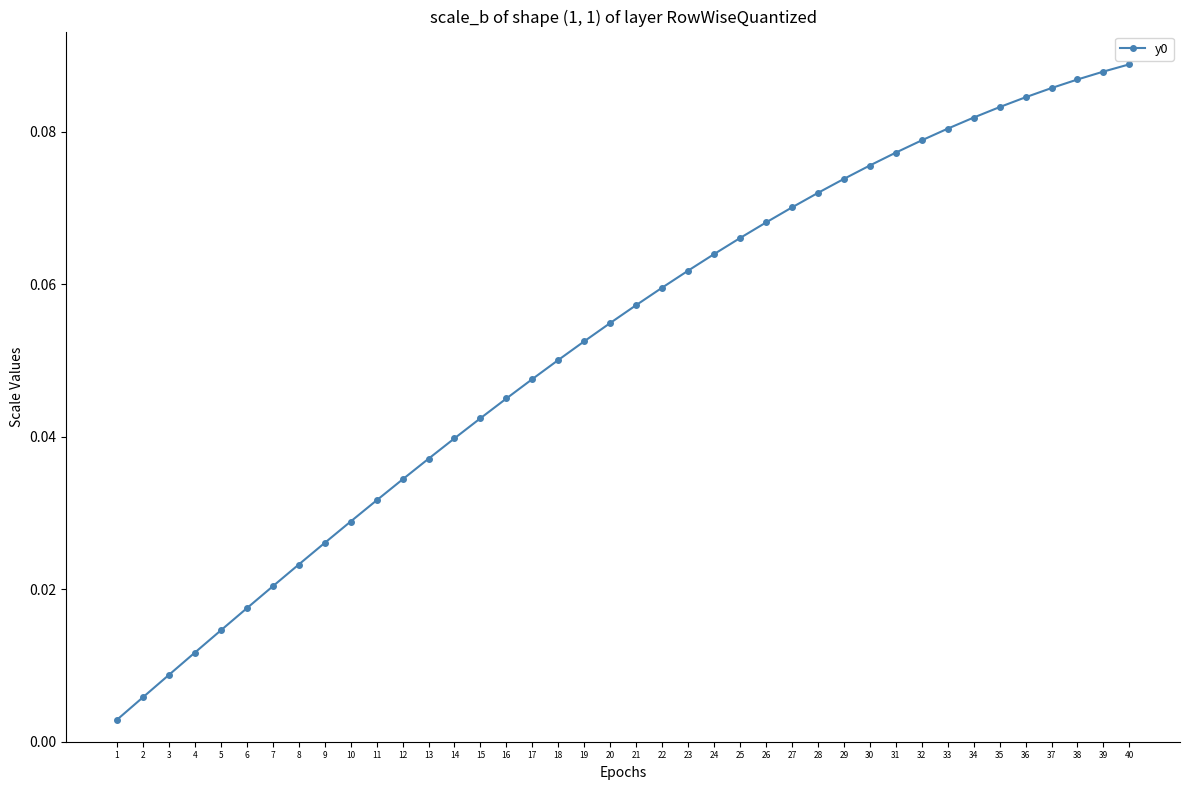

How many lines are shown in the chart?

1